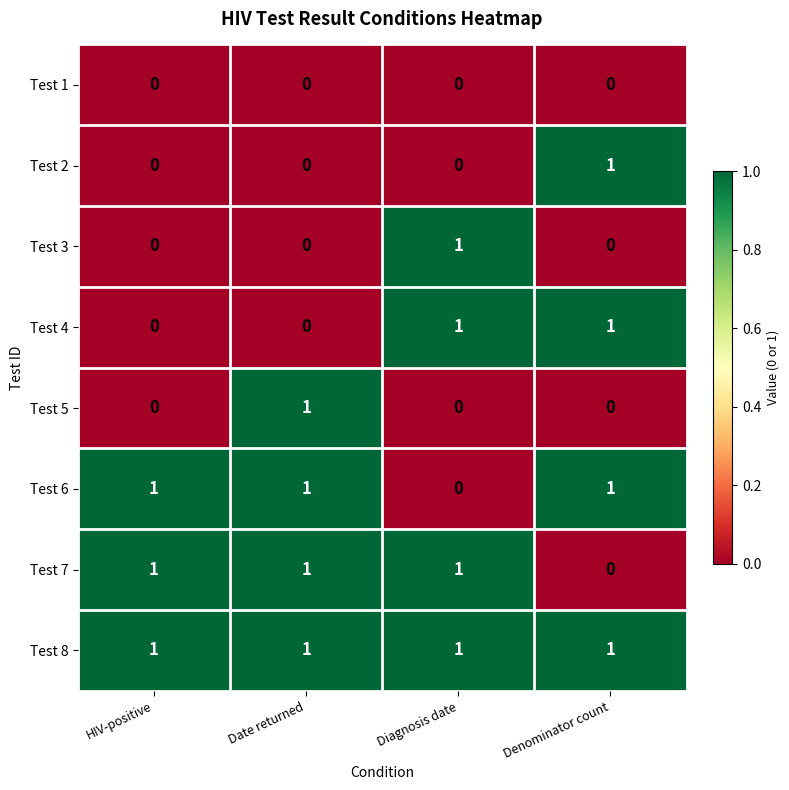

How many distinct data groups are displayed?

8